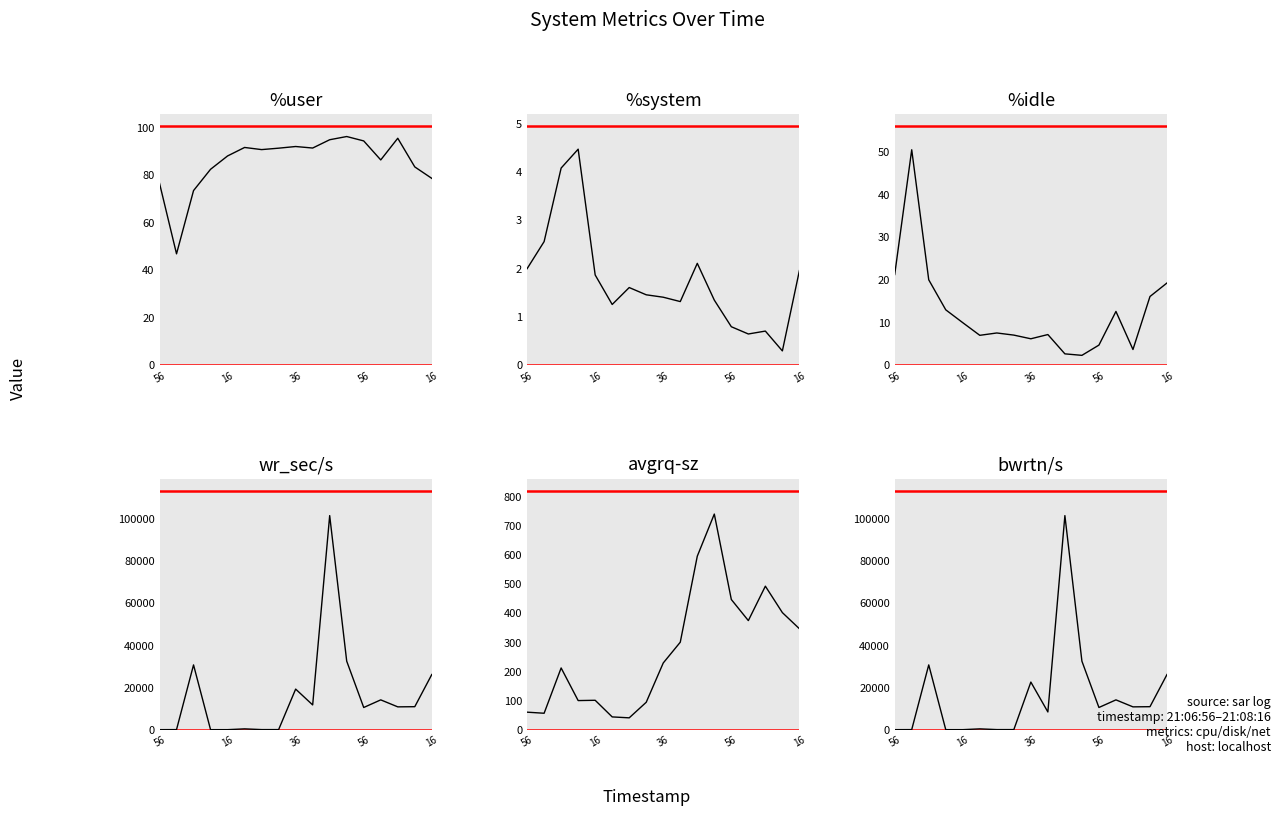

How many distinct data groups are displayed?

6